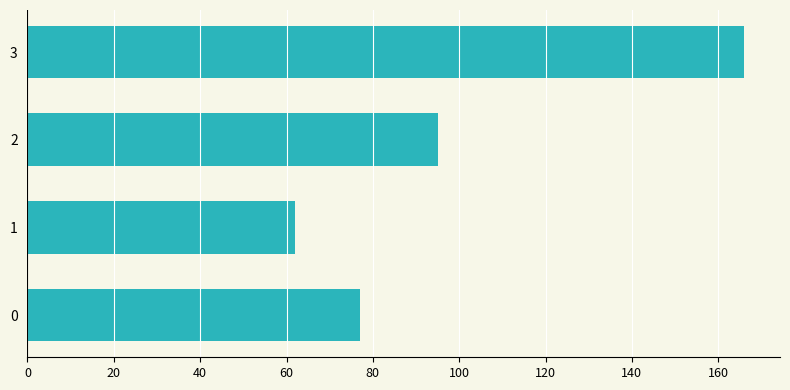

What is the sum of the values at 0 and 2?

172